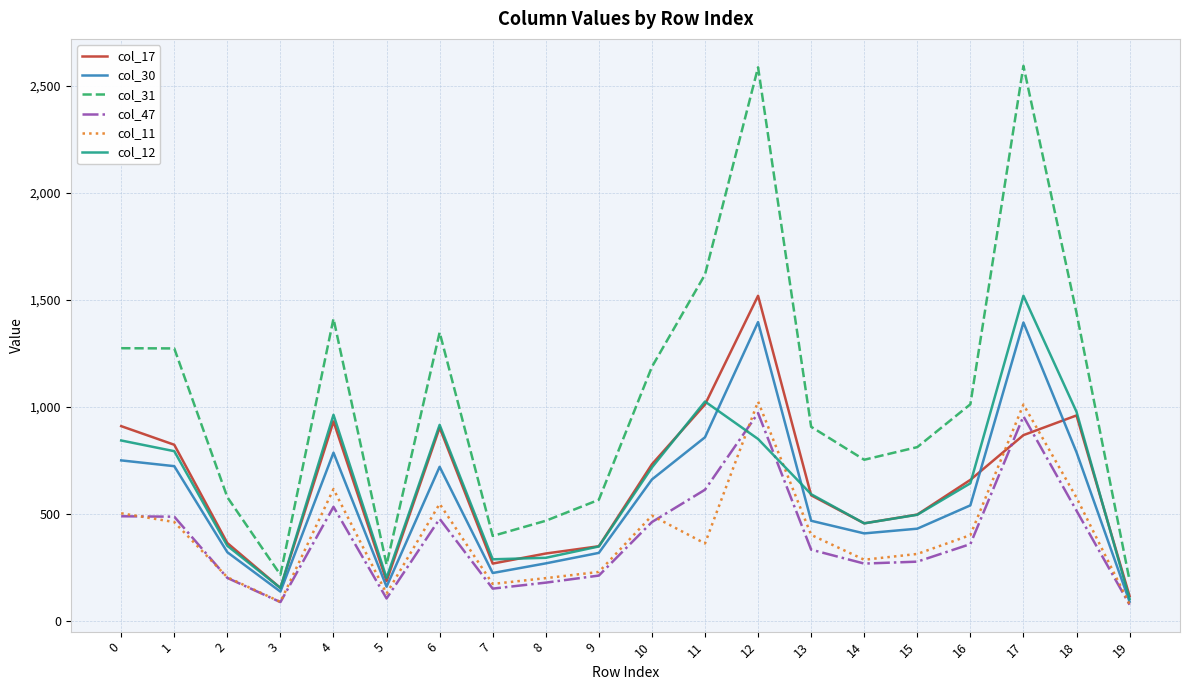

At which label does col_17 reach its minimum?

19